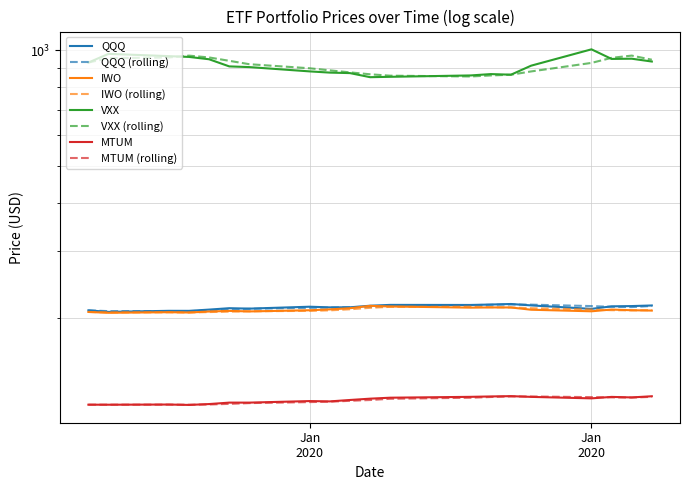

The VXX series shows 928.6 at Jan
2020. True or false?

True